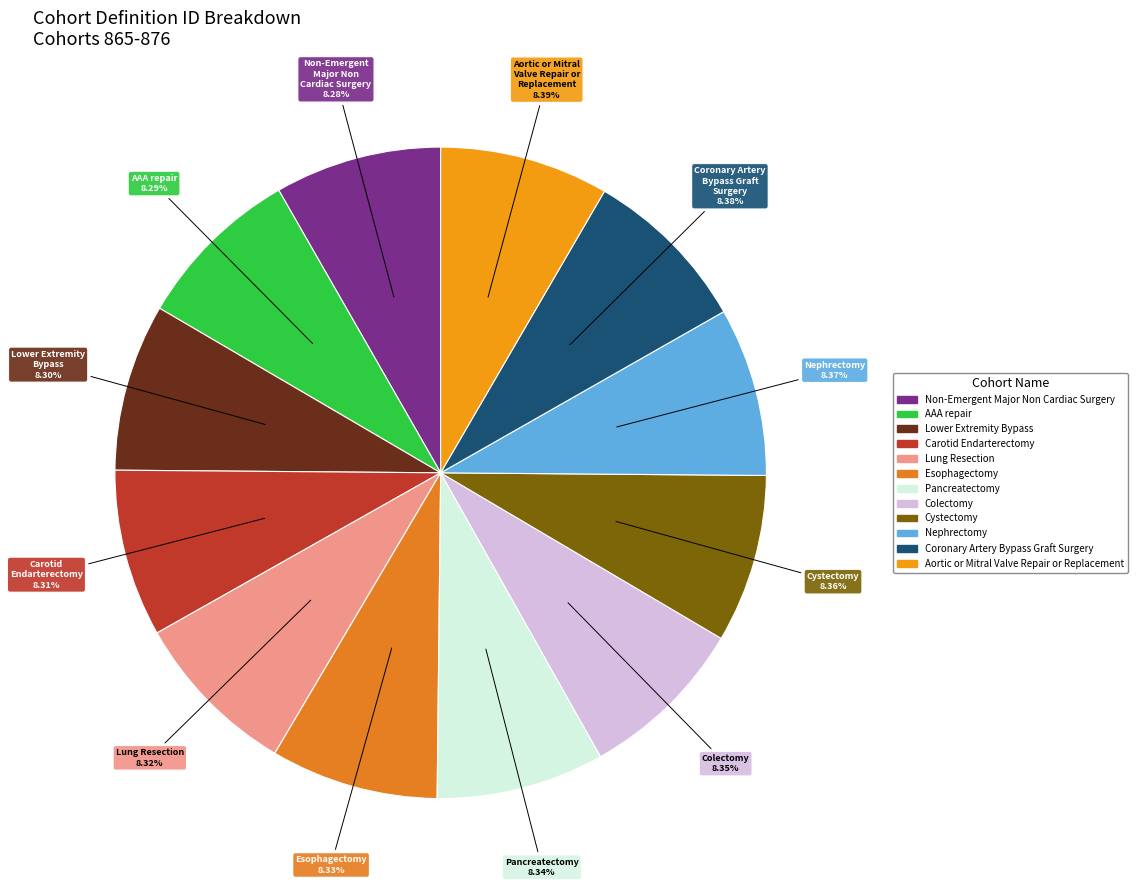

How many slices are in this pie chart?

12